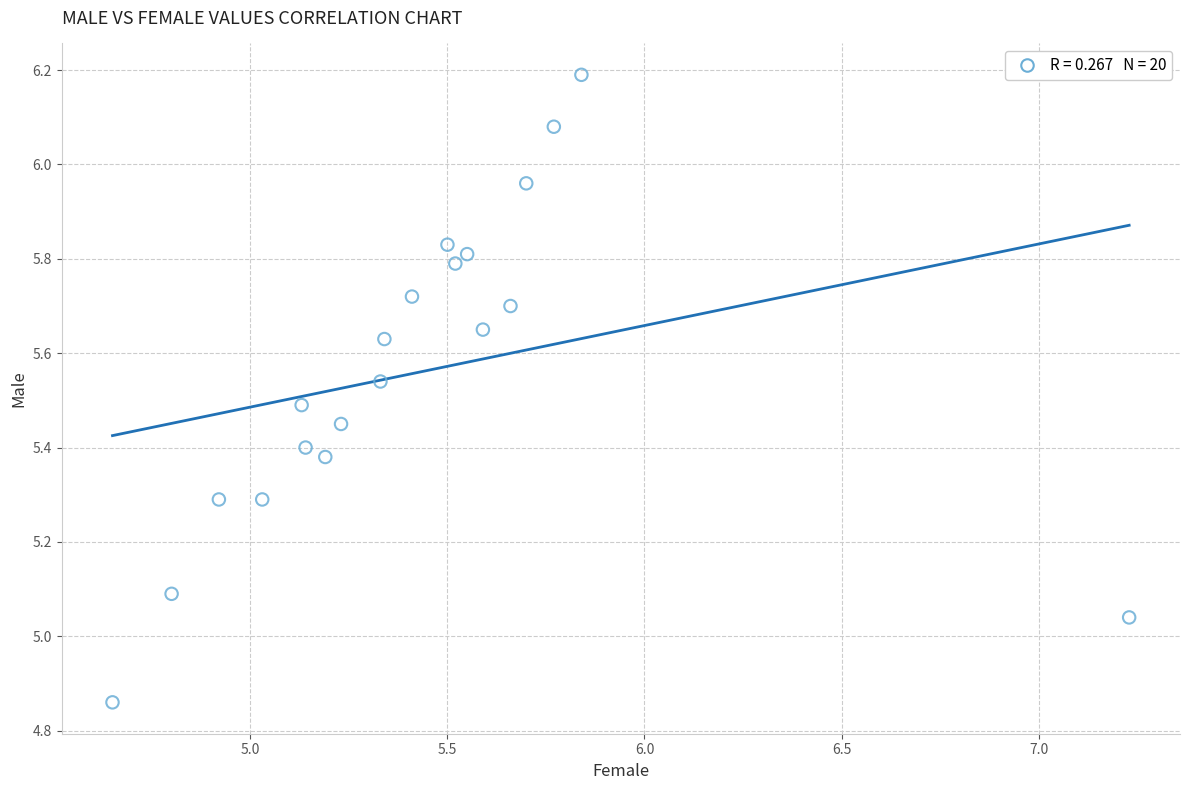

What is the range of Y values (max minus min)?

1.3